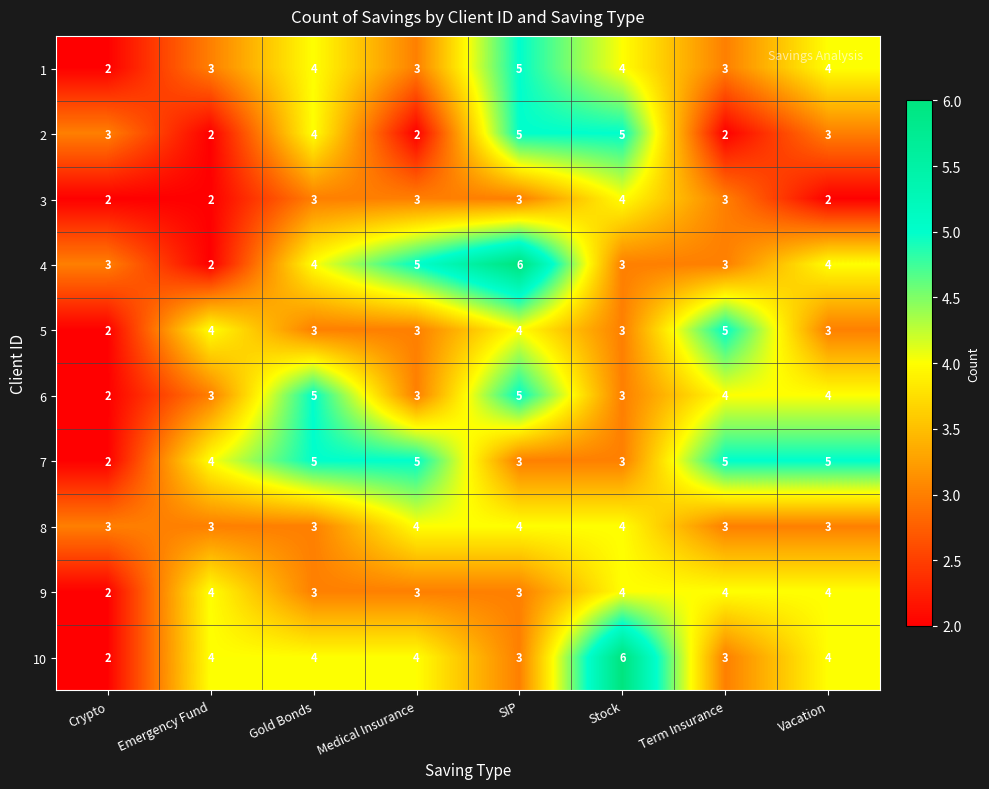

What is the maximum value shown in the chart?

6